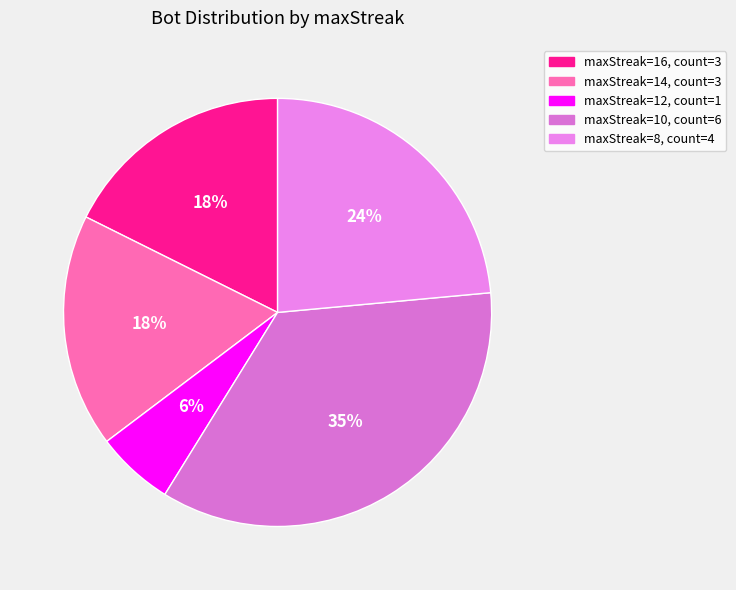

Rank the categories by value from highest to lowest.

10, 8, 16, 14, 12